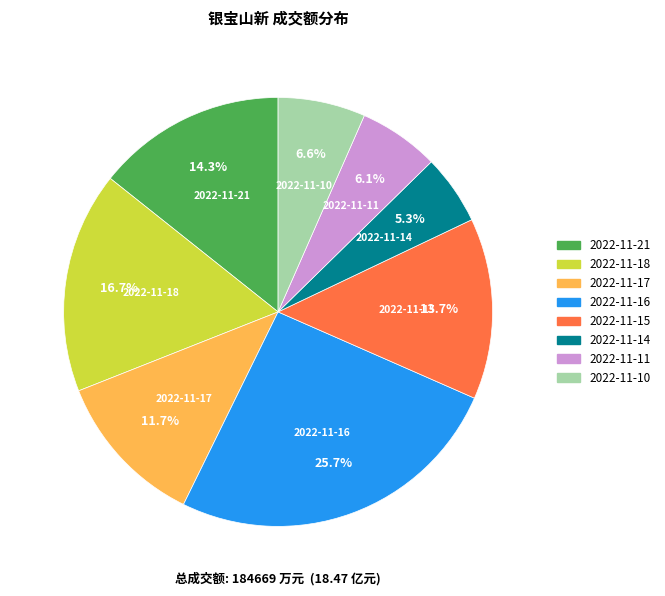

Is 2022-11-15 the majority of the pie?

No